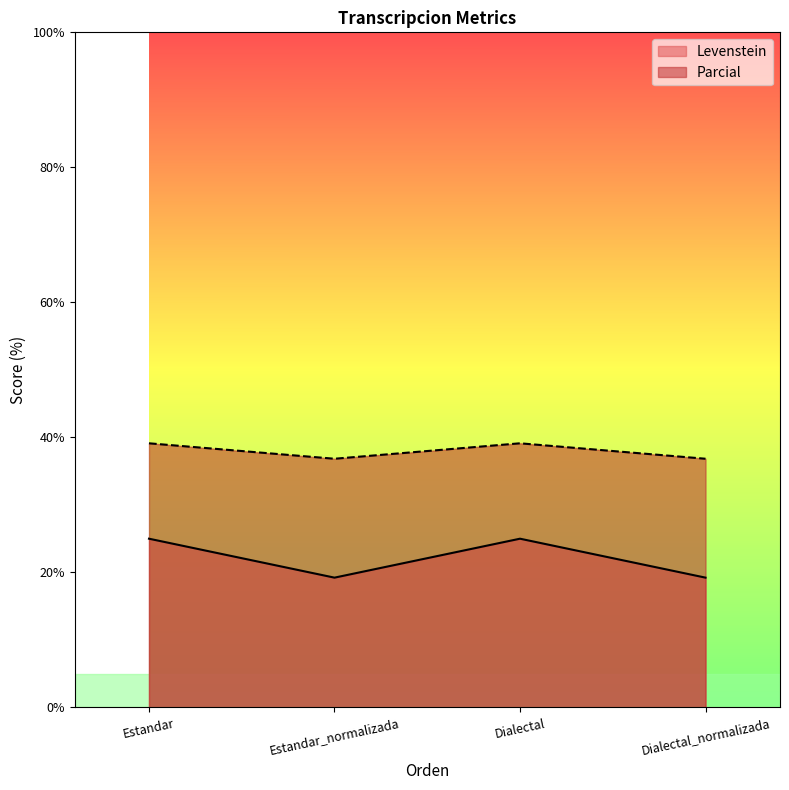

How many data points in Parcial are above 39?

2